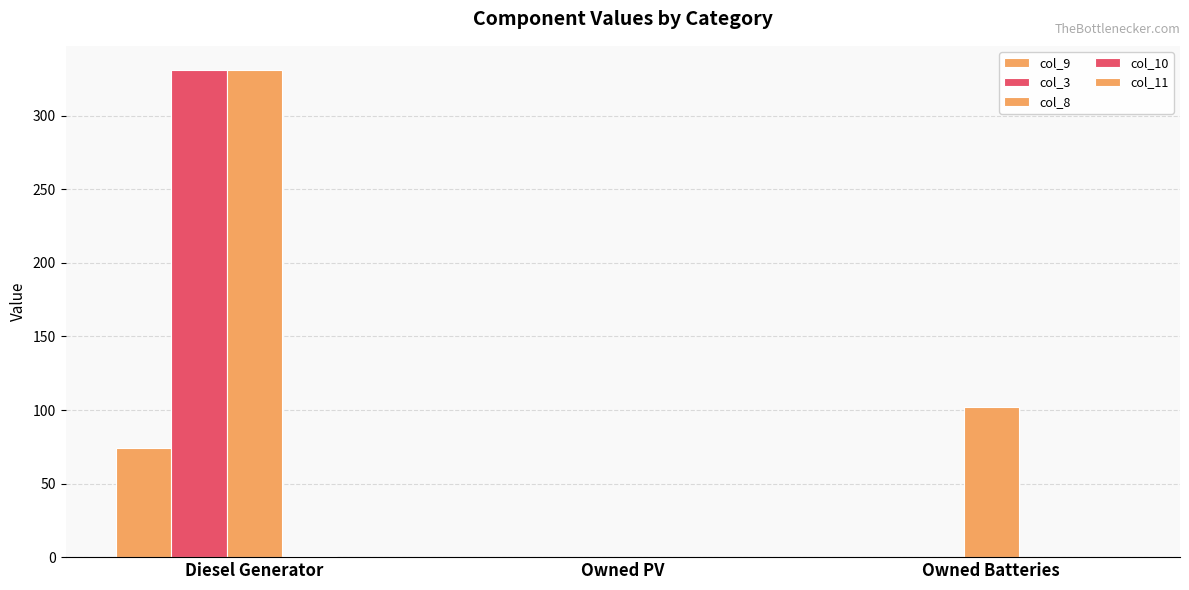

Reading left to right, extract all data points from this chart.

col_9: Diesel Generator=74	Owned PV=0	Owned Batteries=0
col_3: Diesel Generator=331	Owned PV=0	Owned Batteries=0
col_8: Diesel Generator=331	Owned PV=0	Owned Batteries=102
col_10: Diesel Generator=1	Owned PV=0	Owned Batteries=0
col_11: Diesel Generator=0	Owned PV=0	Owned Batteries=0